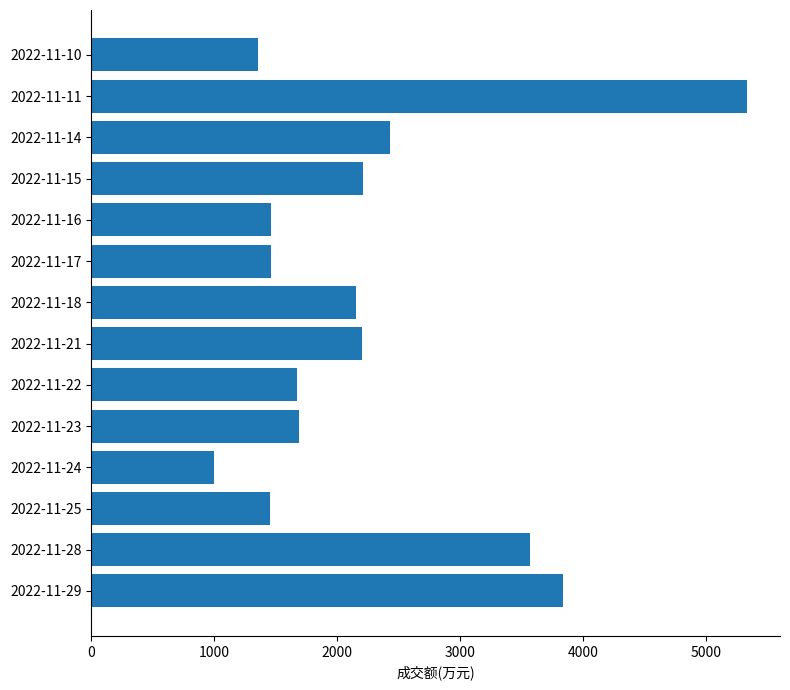

At which label is the value closest to 3170?

2022-11-28